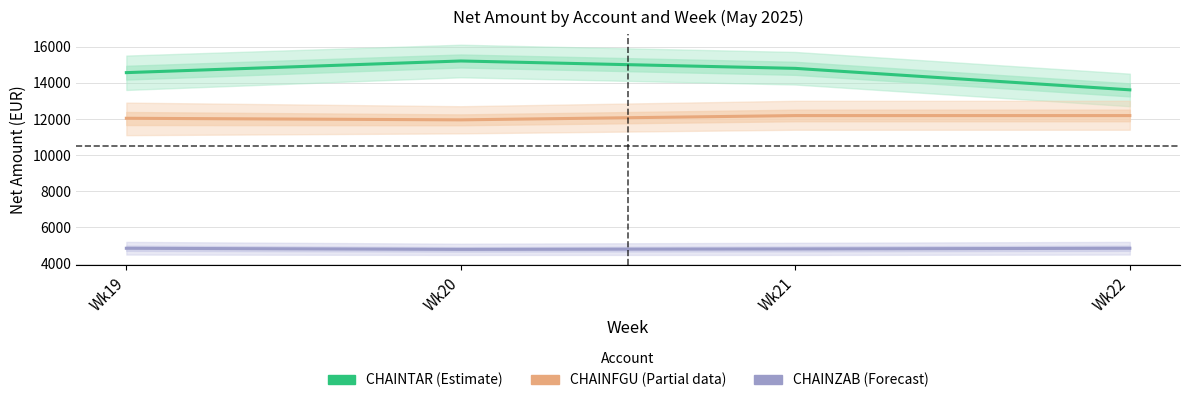

What is the maximum value shown in the chart?

15201.9